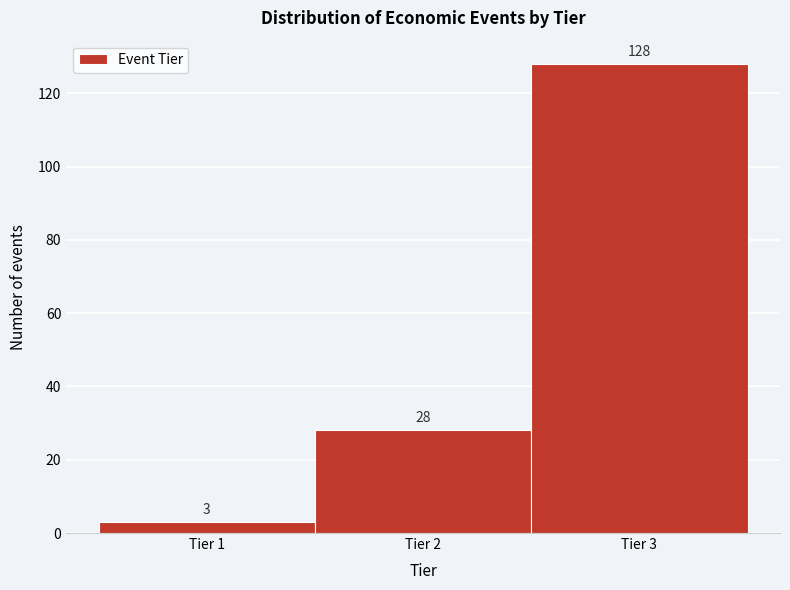

Reading left to right, transcribe this chart: for each bar, give the range it covers on the x-axis and its height.

0.5 to 1.5: 3
1.5 to 2.5: 28
2.5 to 3.5: 128